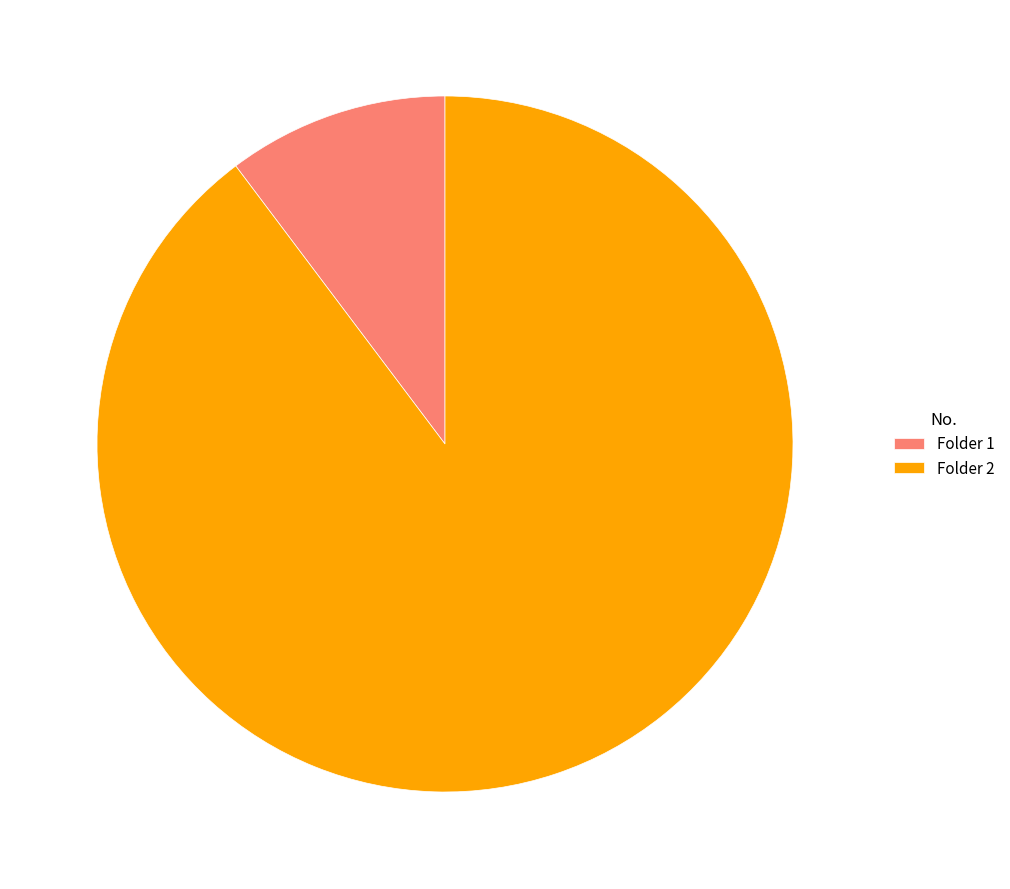

Count the number of slices in the pie.

2